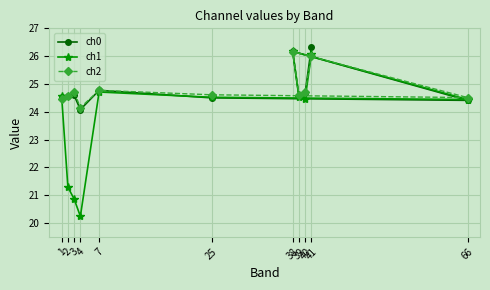

Where is the first local minimum for ch1?

4